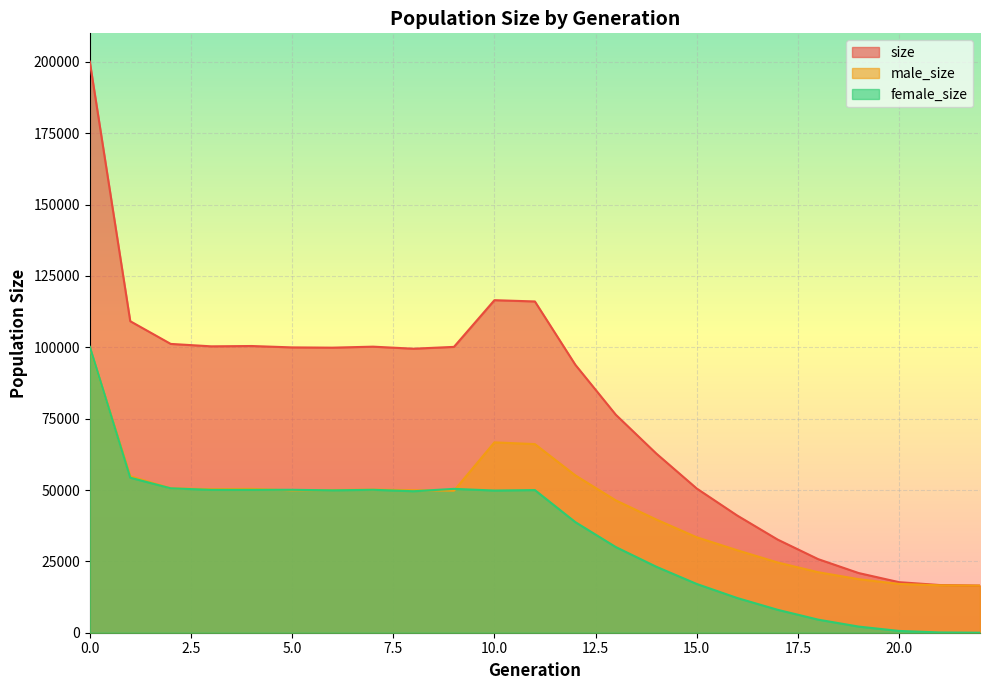

What is the total value across all series at 11?

232122